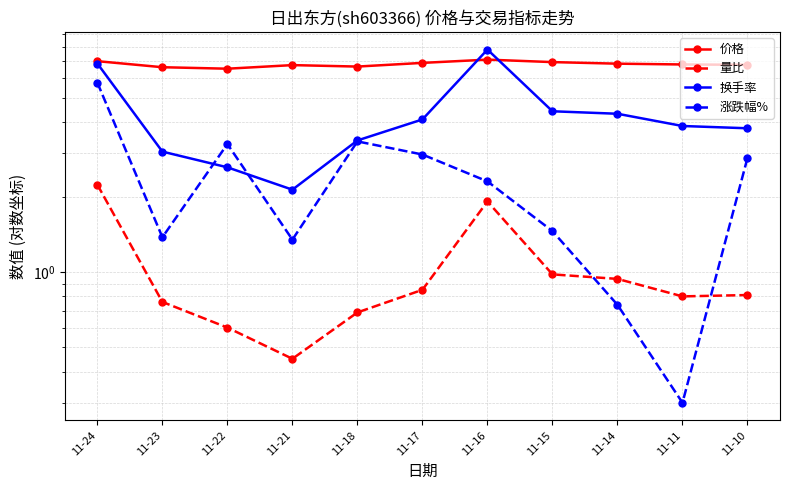

What is the value of the 量比 point at the 11th from the left?

0.8